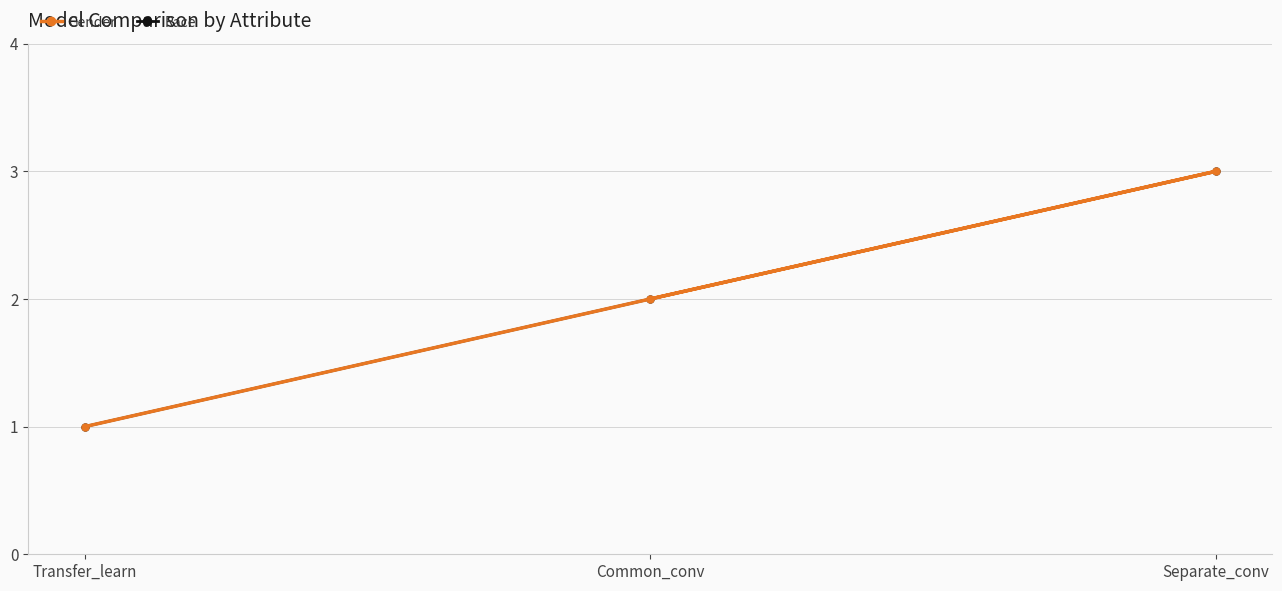

True or false: Gender has a value of 3 at Separate_conv.

True